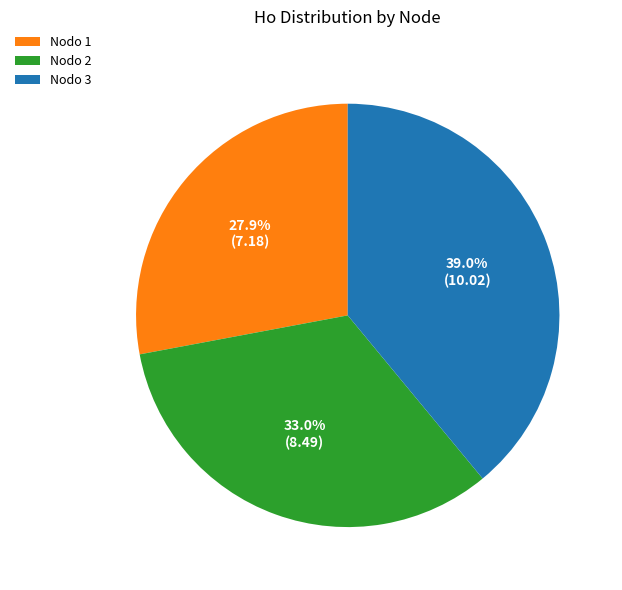

Is the sum of Nodo 3 and Nodo 2 greater than half?

Yes